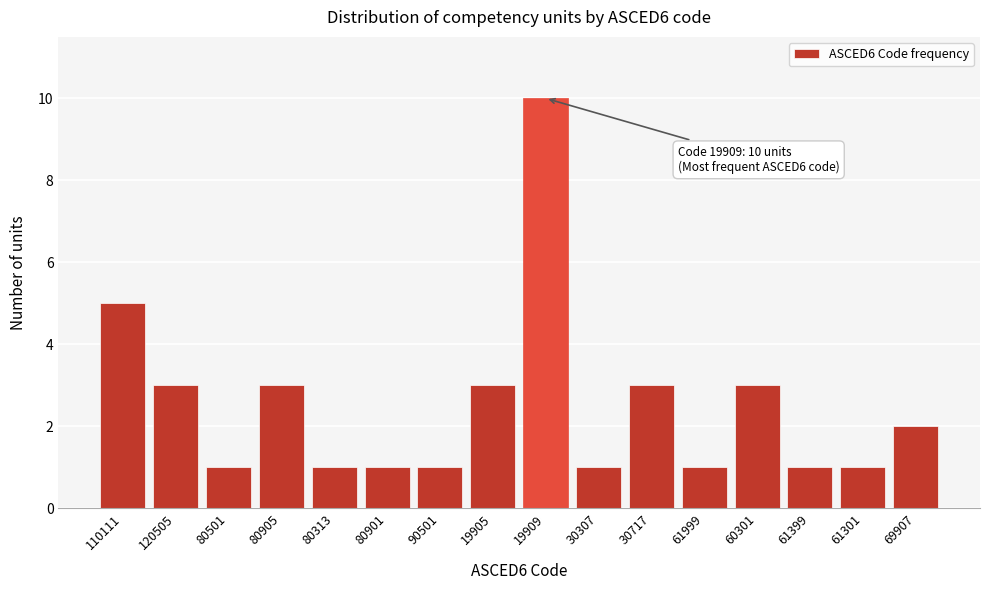

Reading left to right, list all the values displayed in this chart.

110111=5	120505=3	80501=1	80905=3	80313=1	80901=1	90501=1	19905=3	19909=10	30307=1	30717=3	61999=1	60301=3	61399=1	61301=1	69907=2